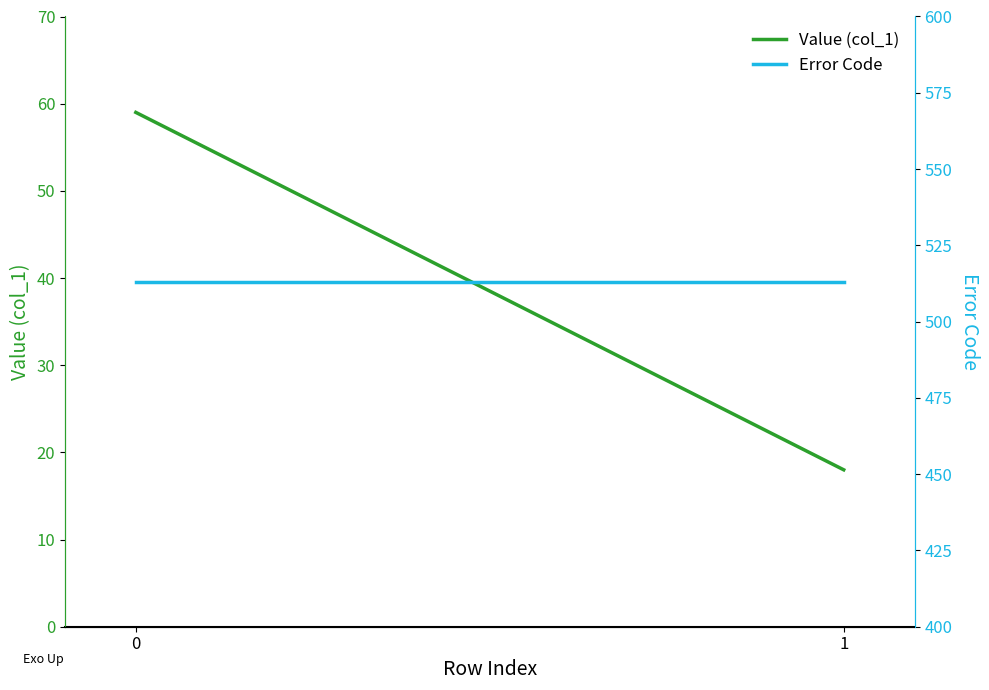

Which series has the largest total across all categories?

Error Code